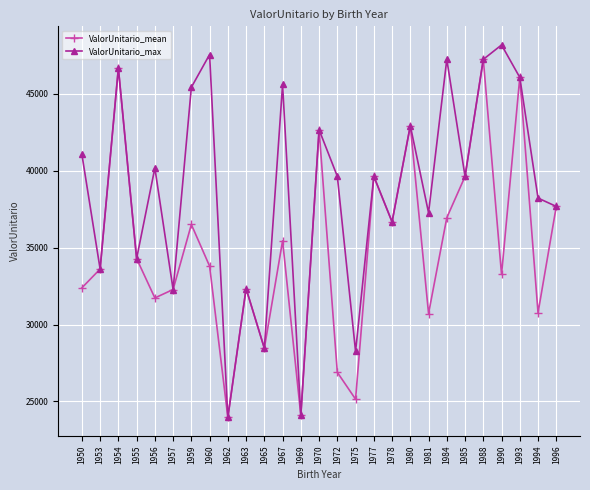

At which label is ValorUnitario_max closest to 36074?

1978